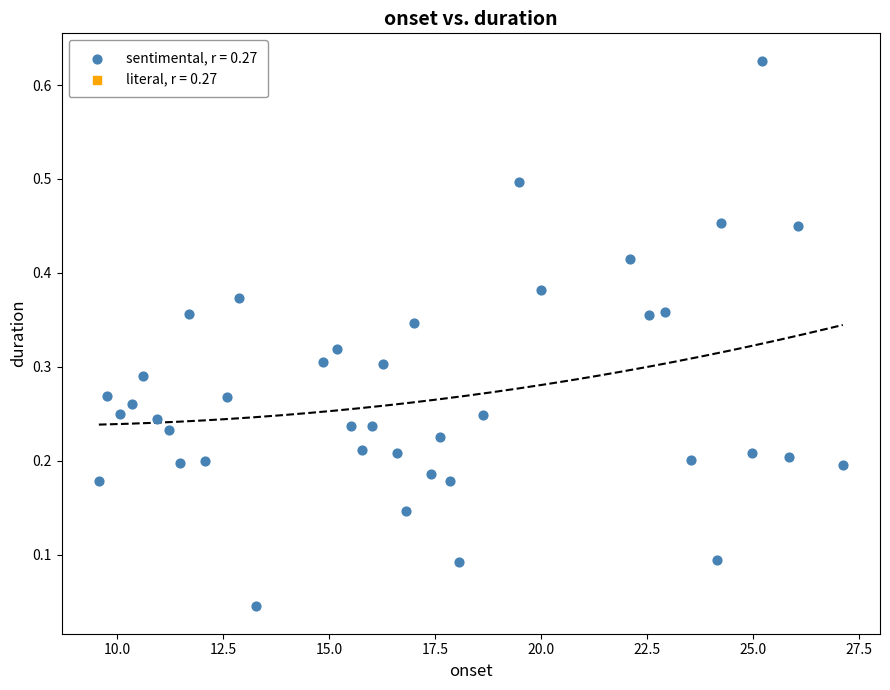

What is the range of X values (max minus min)?

17.5